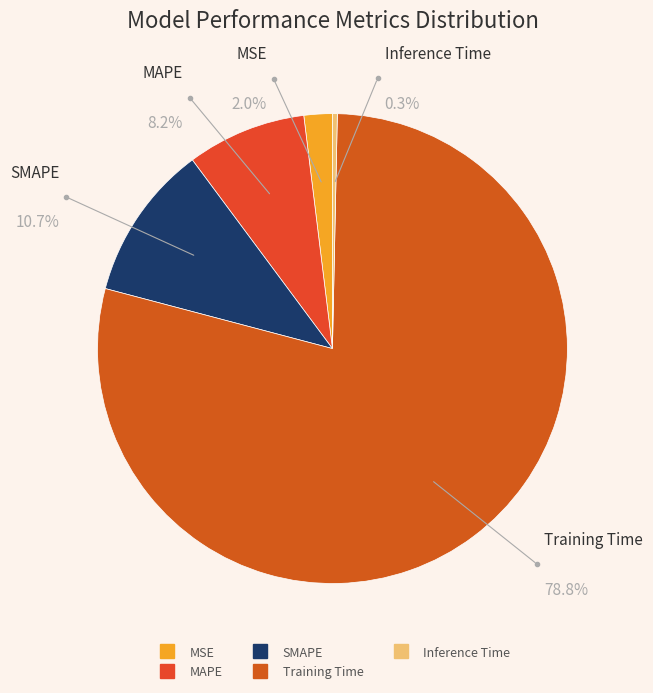

Rank the categories by value from highest to lowest.

Training Time, SMAPE, MAPE, MSE, Inference Time